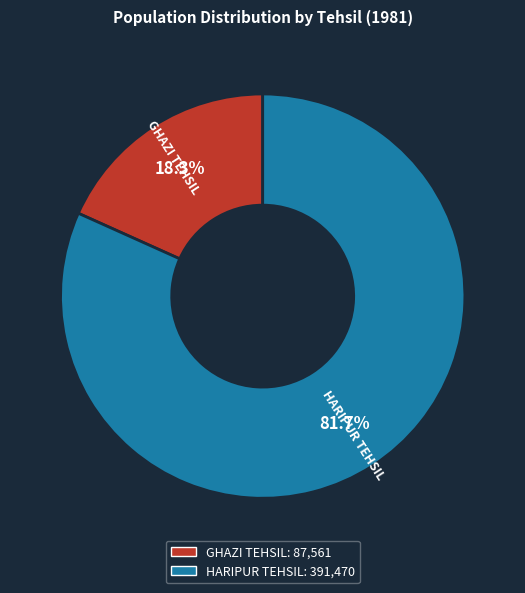

To the nearest percent, what is the combined percentage of GHAZI TEHSIL and HARIPUR TEHSIL?

100%